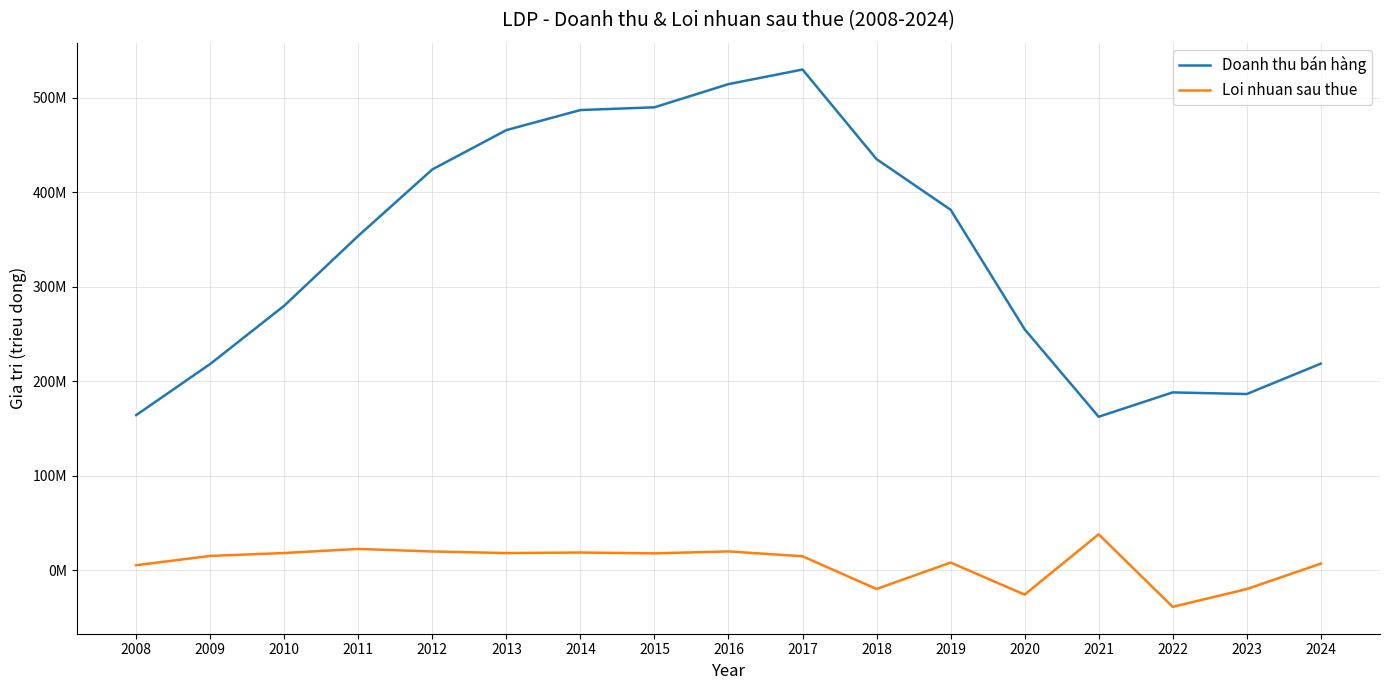

True or false: Loi nhuan sau thue and Doanh thu bán hàng intersect in this chart.

False